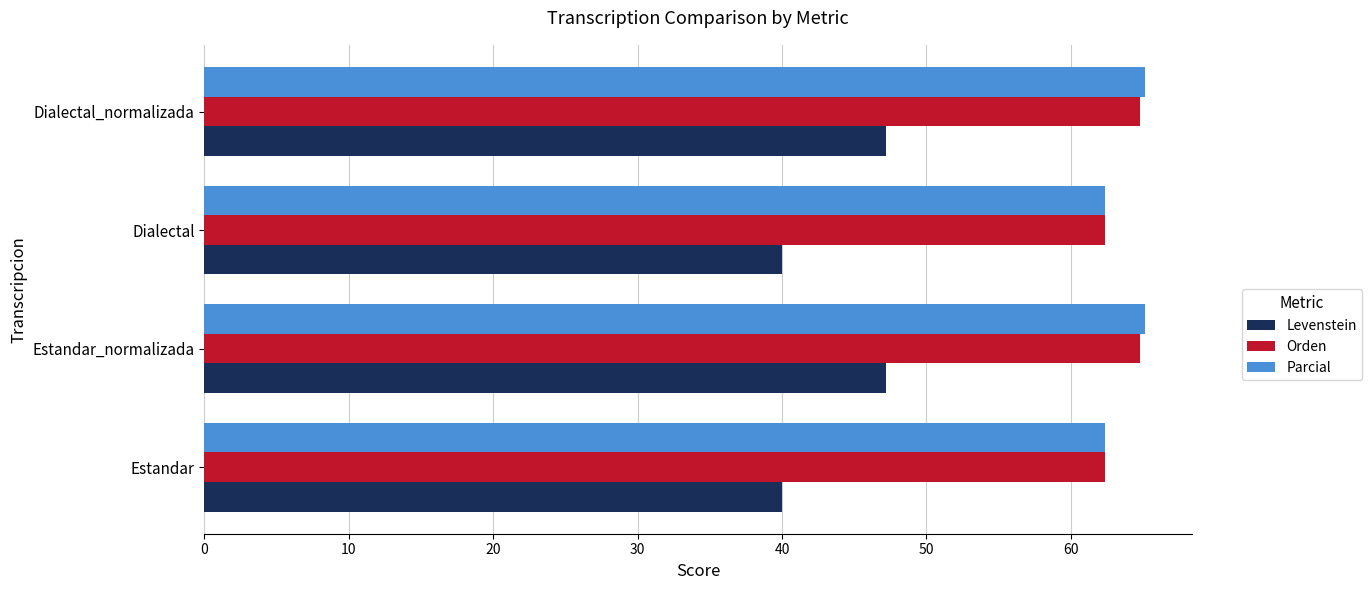

What is the maximum value shown in the chart?

65.1